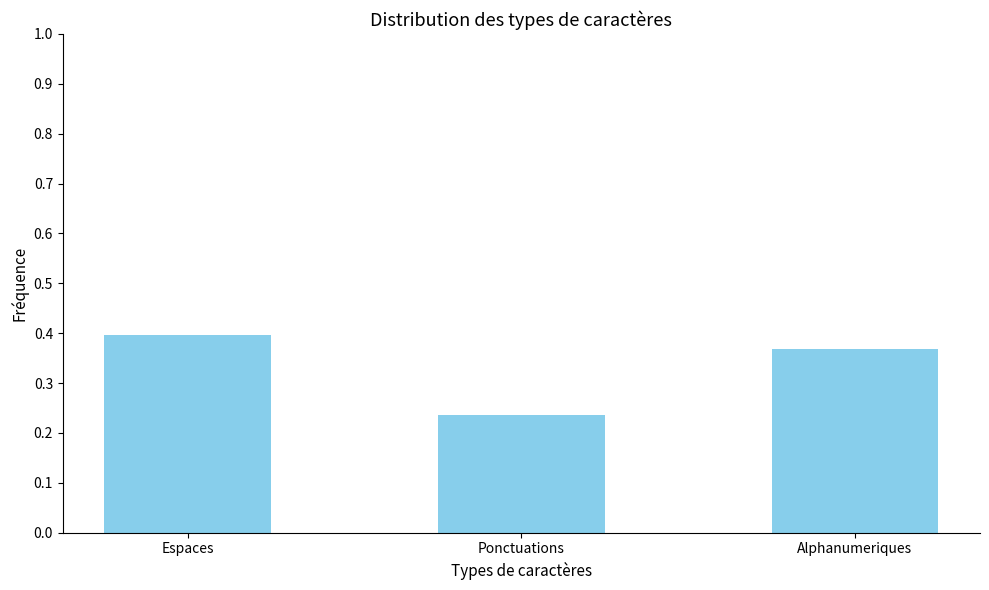

Rank the categories by value from lowest to highest.

Ponctuations, Alphanumeriques, Espaces